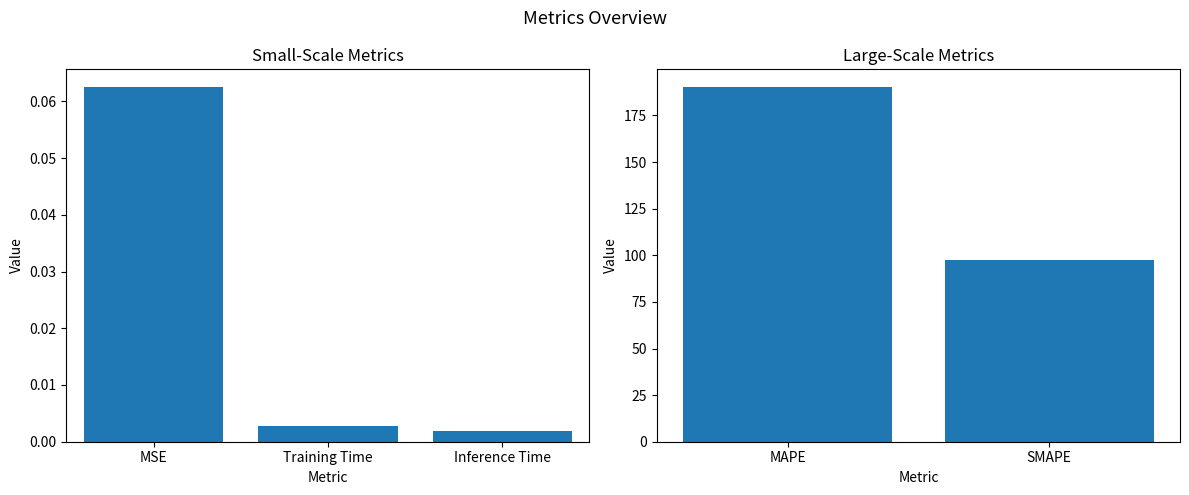

What is the difference between the values at MAPE and Inference Time?

190.2